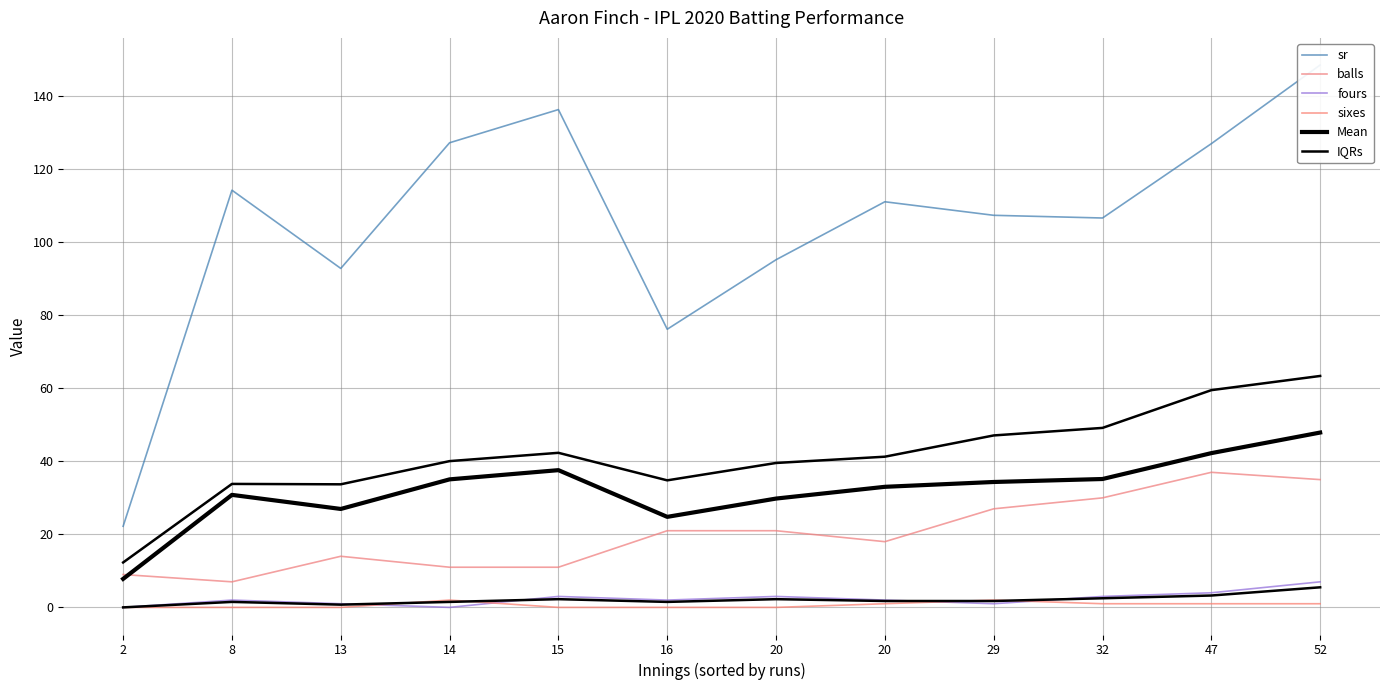

Which category has the highest value across all series?

52